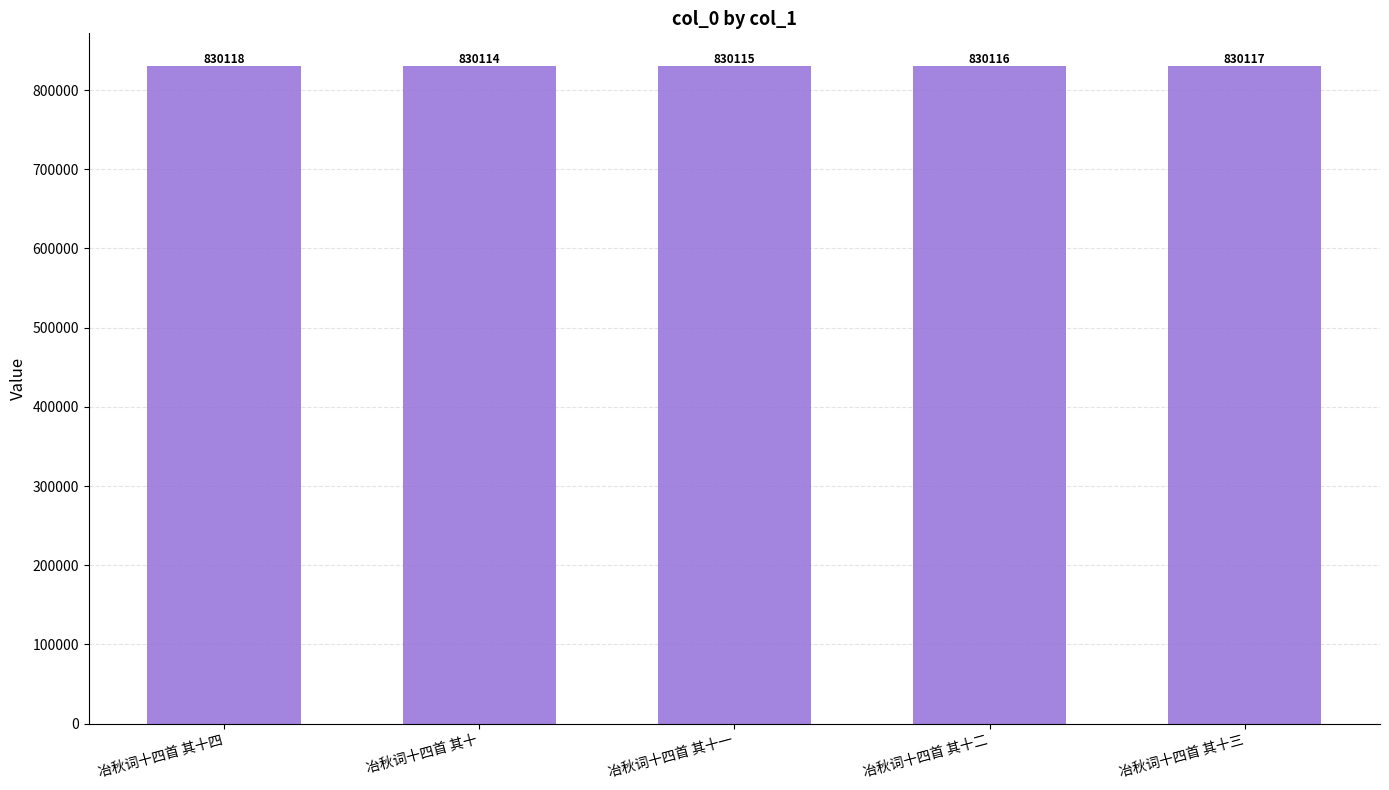

How many series are shown in this chart?

1